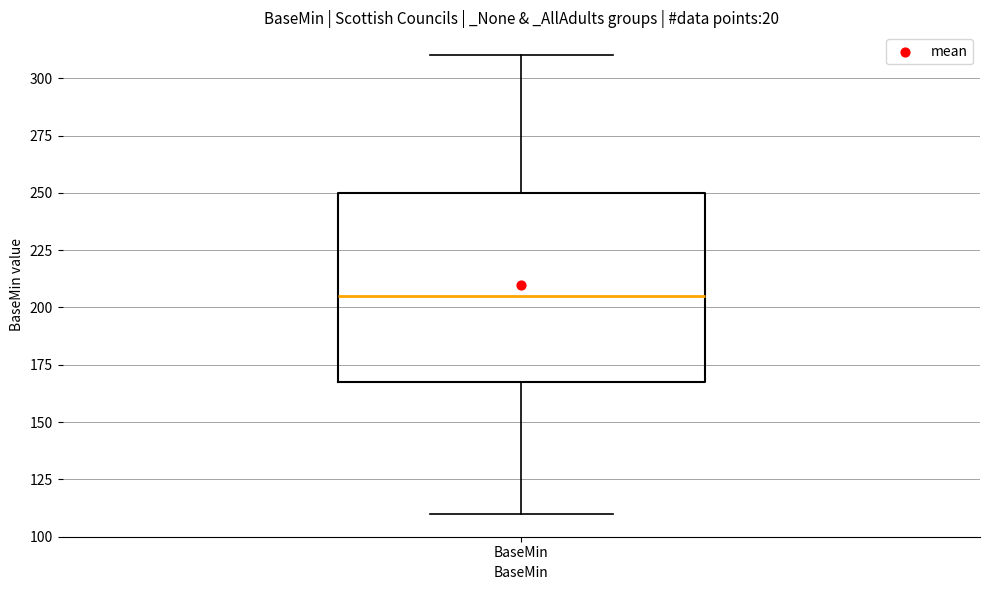

Where is the upper edge of the box for BaseMin on the y-axis? The values are not printed on the chart, so give them approximately, as read against the axis.

250